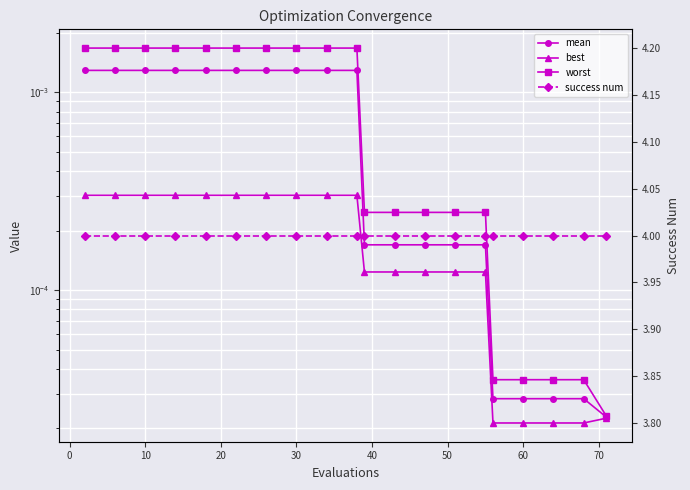

What is the lowest value of the success num series?

4.0